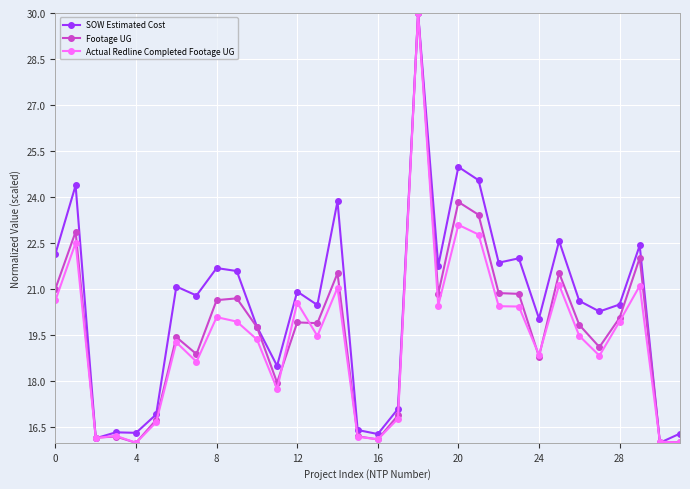

What is the smallest value displayed?

16.0